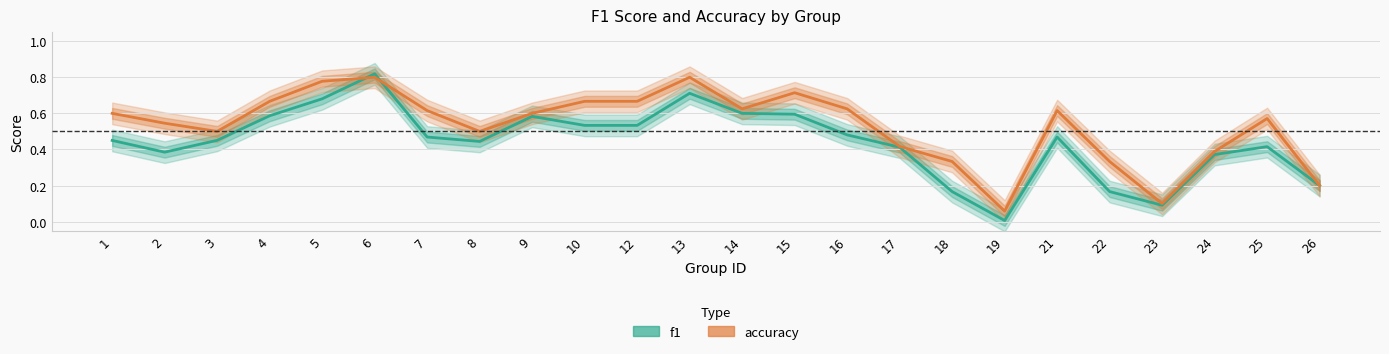

How many interior local valleys does the accuracy series have?

5